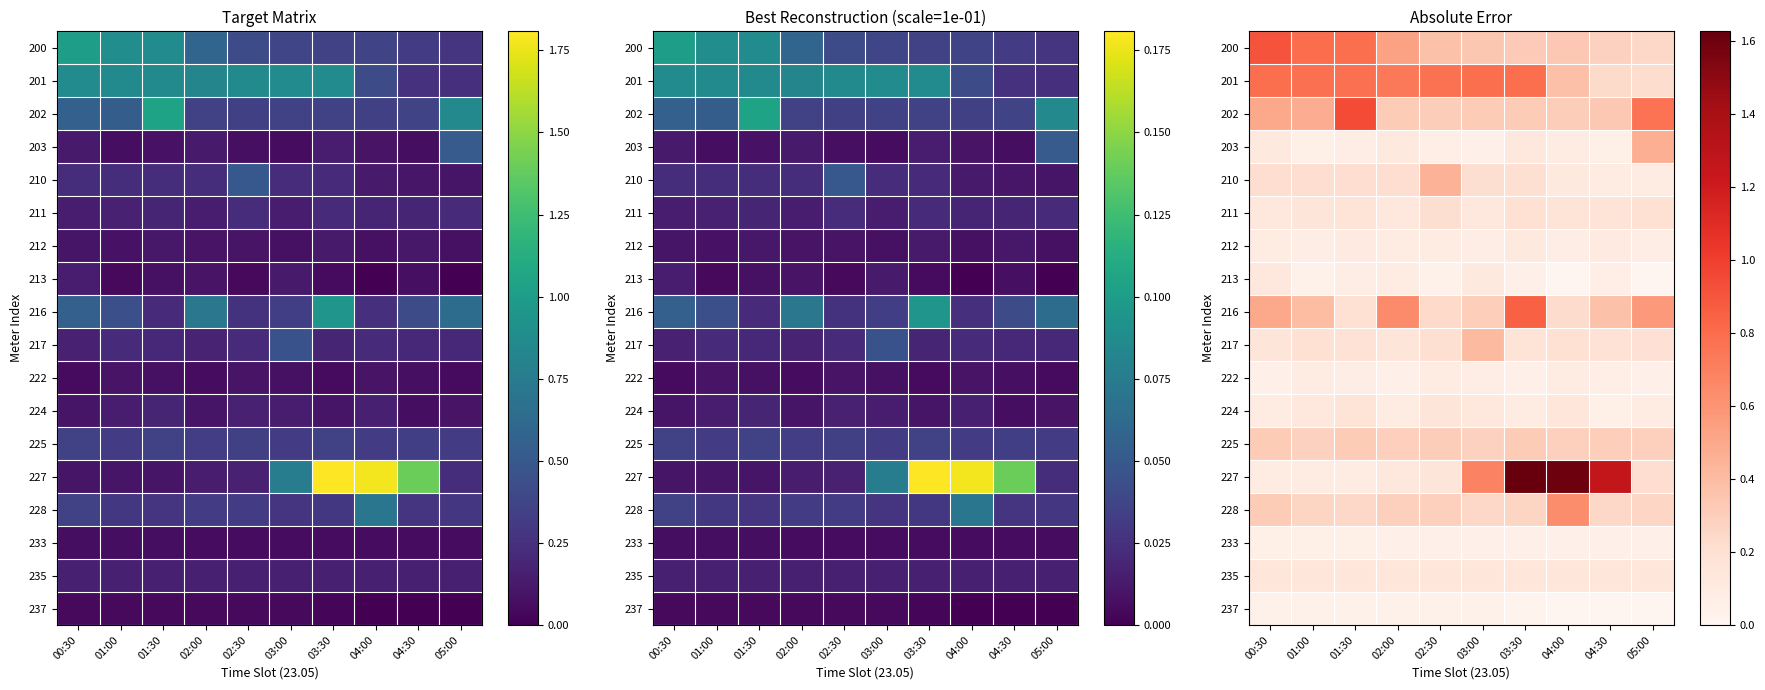

Between 01:30 and 02:00, which series saw the biggest shift?

202